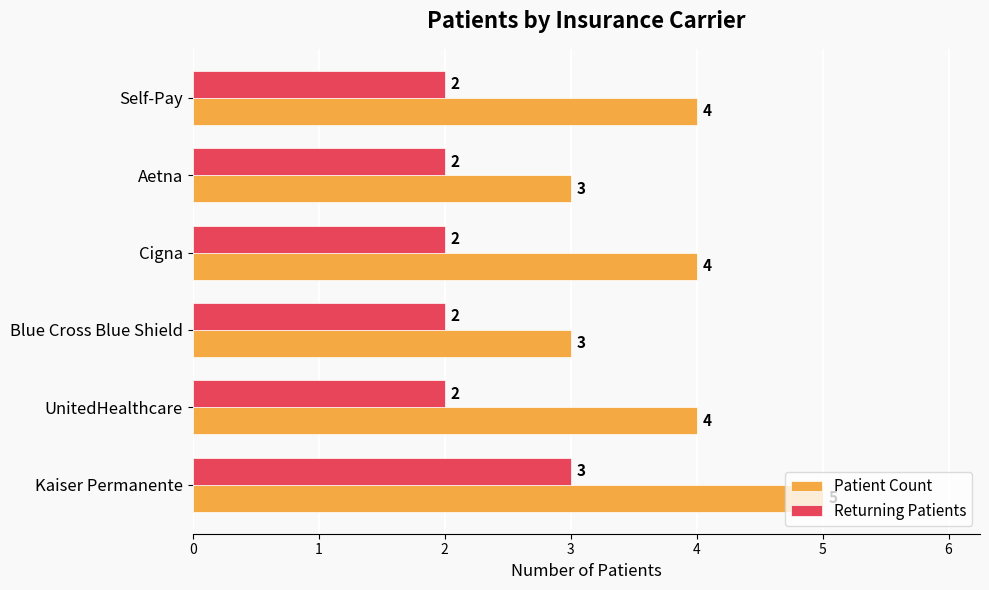

What is the sum of all Patient Count values?

23